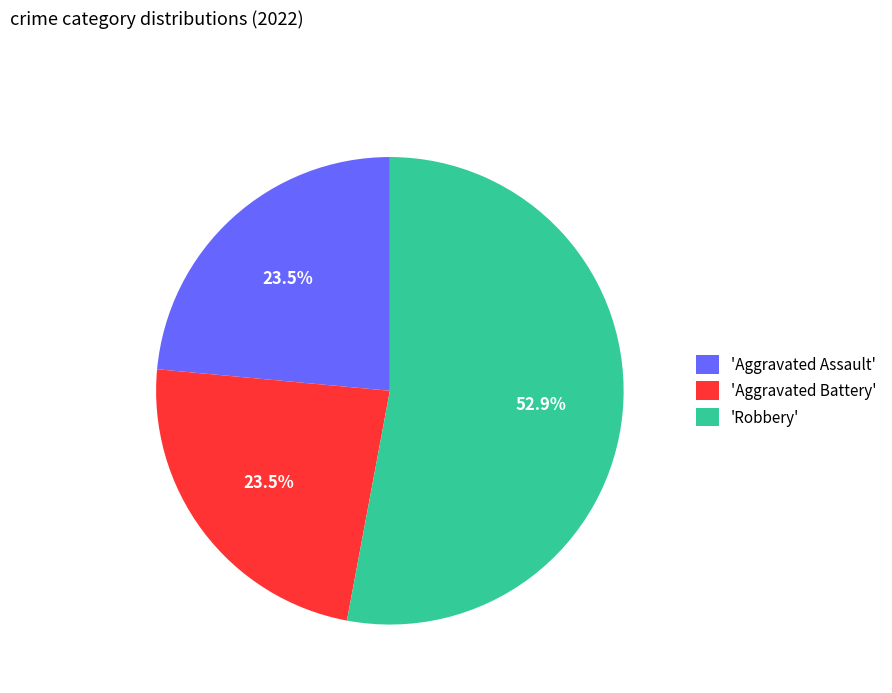

Between 'Robbery' and 'Aggravated Assault', which is larger?

'Robbery'